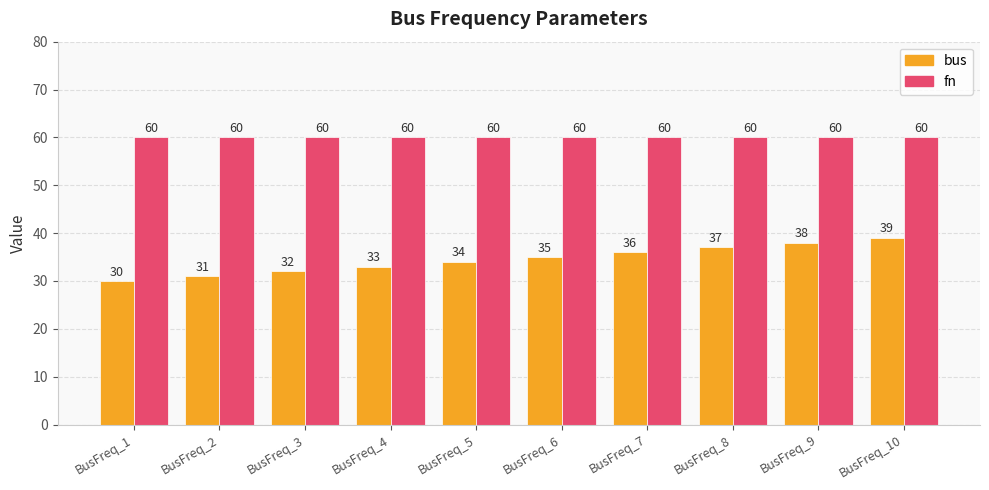

Which label corresponds to the smallest value in the chart?

BusFreq_1